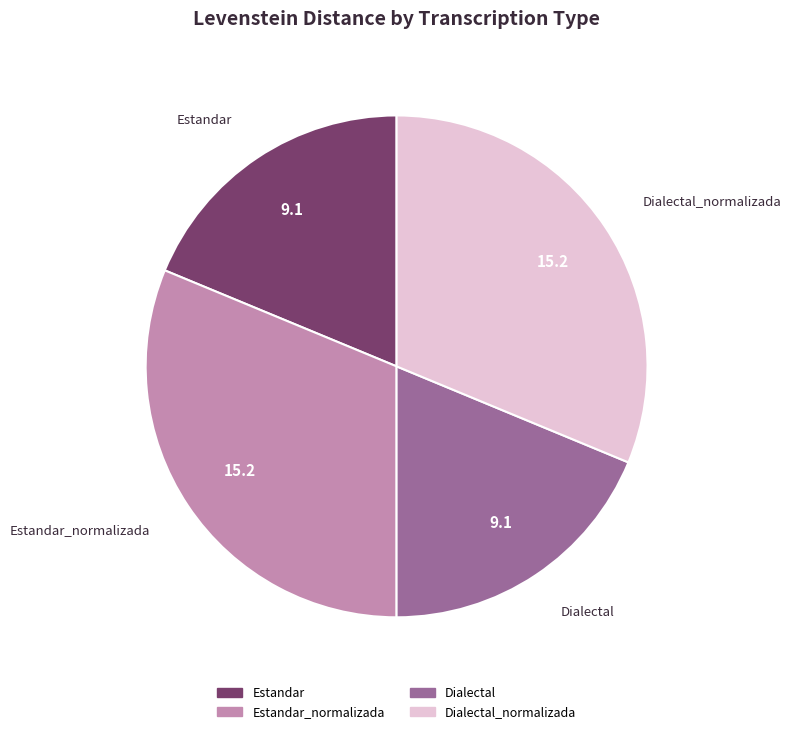

Does any single category account for the majority?

No